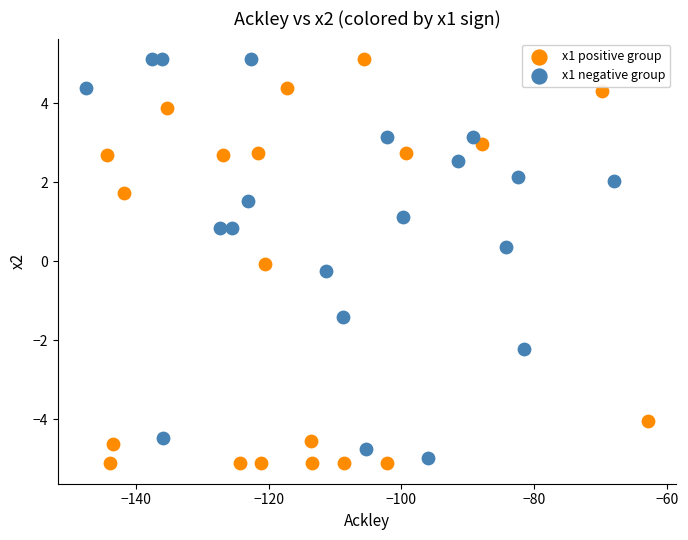

What are all the series names shown in the legend?

x1 positive group, x1 negative group